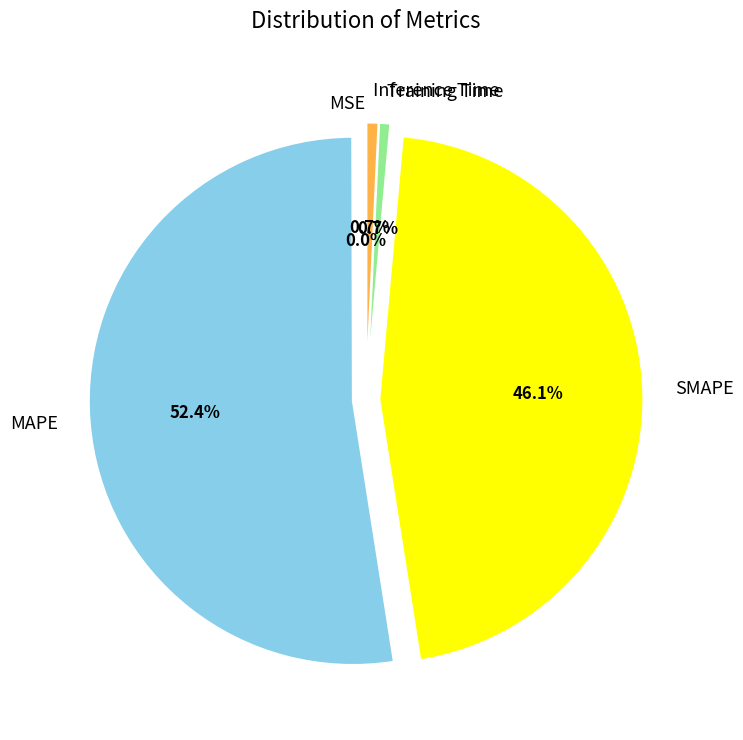

Which category accounts for the majority?

MAPE